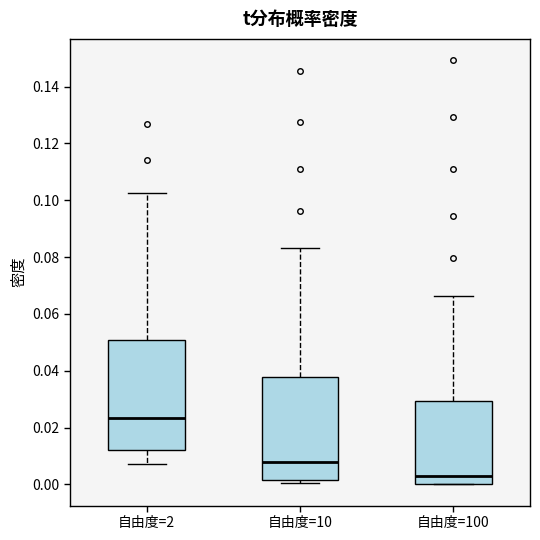

Which box's median line is the highest?

自由度=2